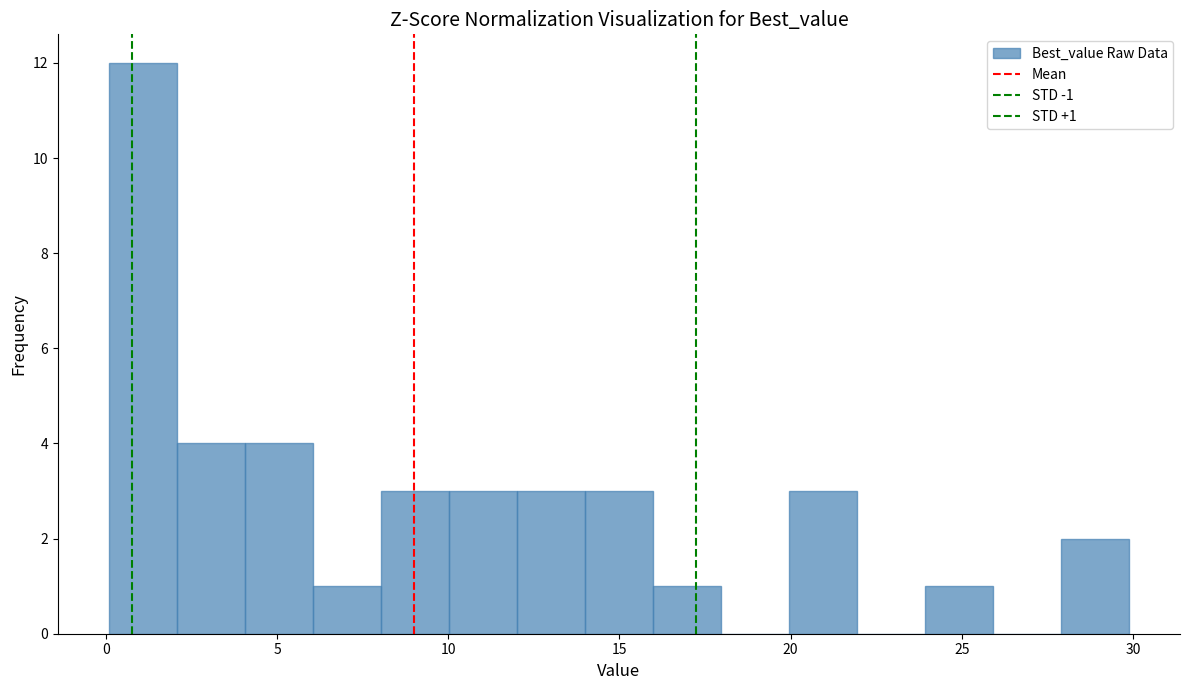

Around what value on the x-axis is the tallest bar? Give the approximate position of its centre, as read against the axis.

1.0